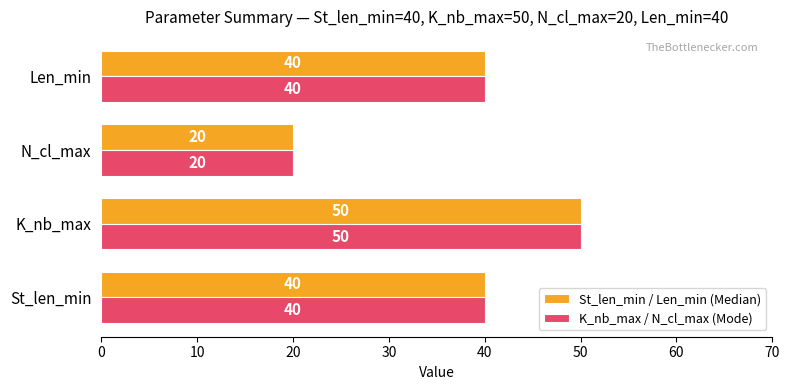

True or false: St_len_min / Len_min (Median) has a value of 52 at St_len_min.

False